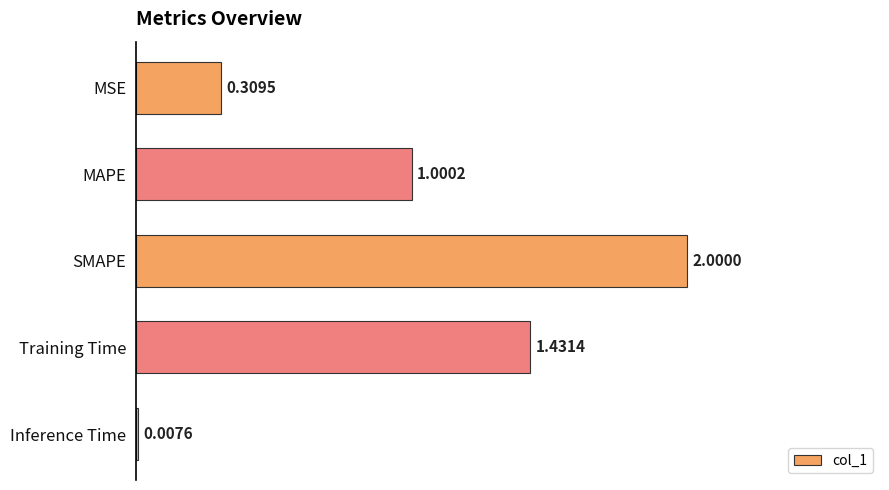

Where is the data nearest to the value 1?

MAPE